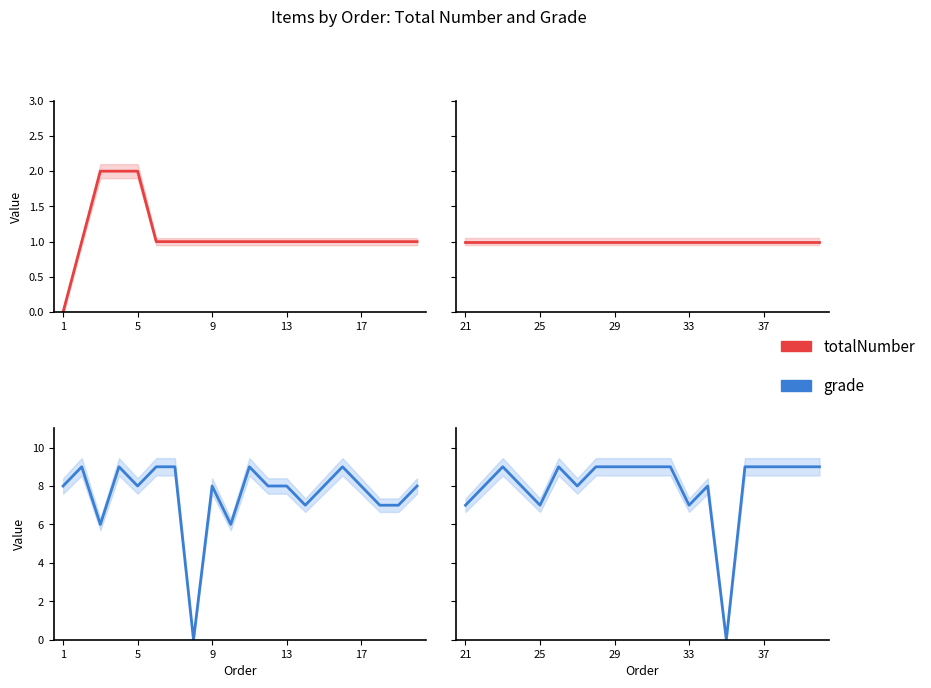

How many series are shown in this chart?

2